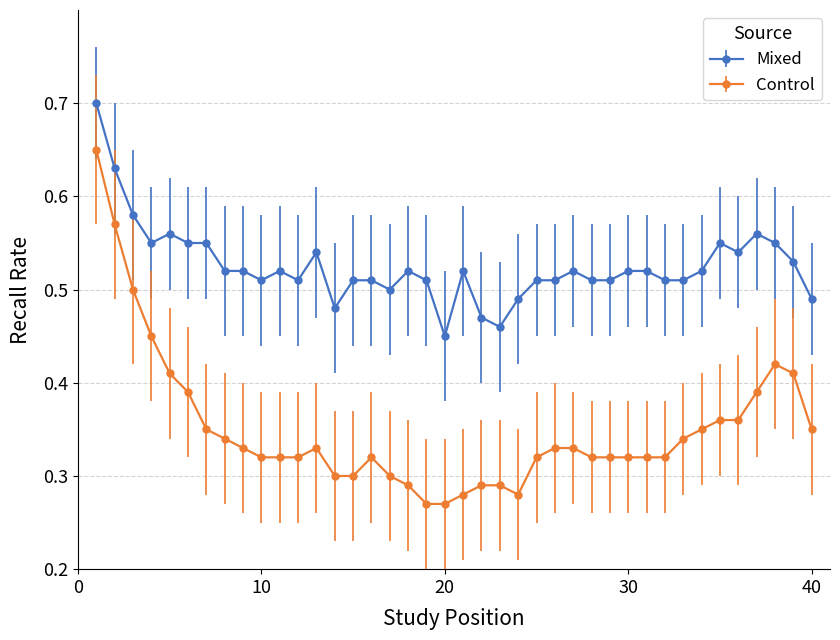

How many lines are shown in the chart?

2